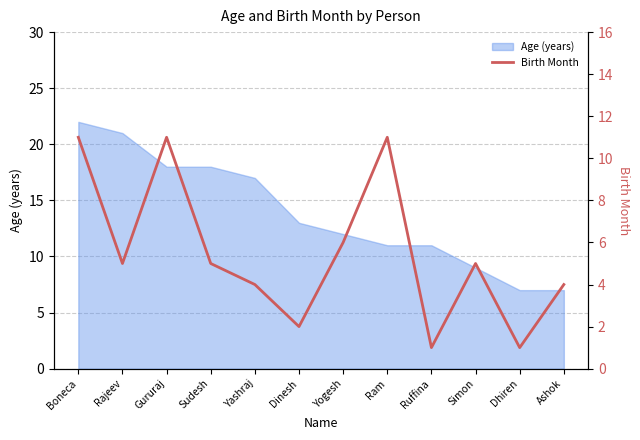

At which category does the chart reach its peak across all series?

Boneca